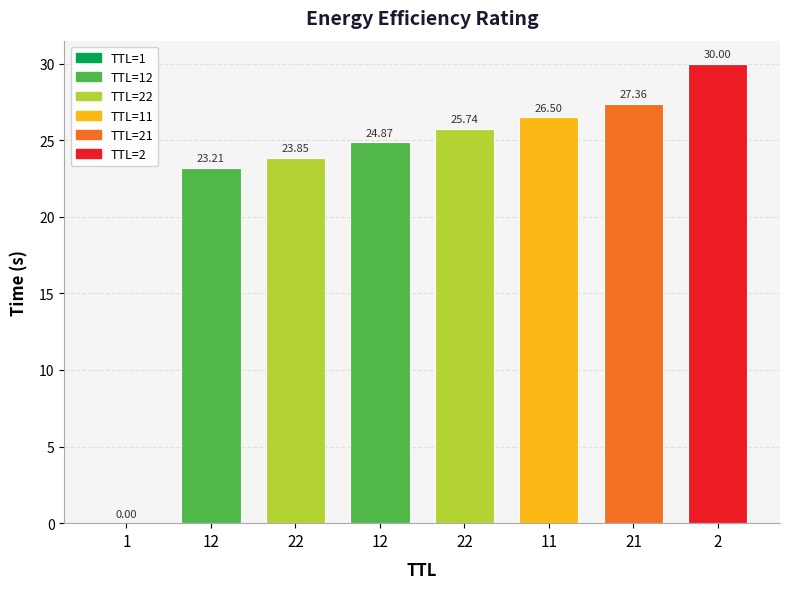

Count the number of data series in this chart.

1